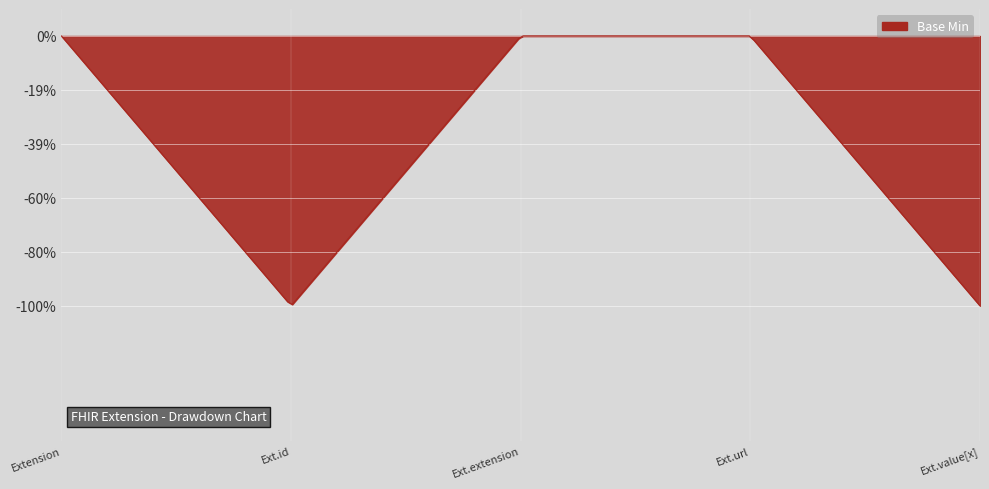

What position from the left is Extension.url?

4